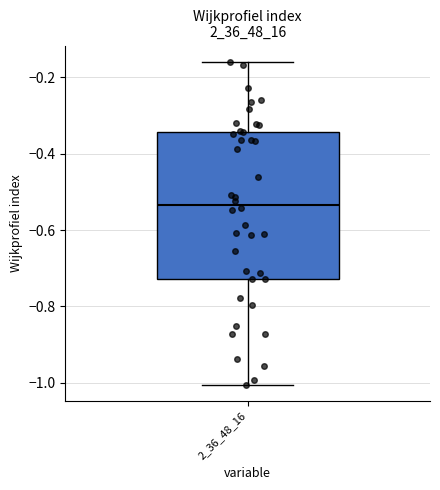

Transcribe this box plot: give where the median line is, the range the box spans, and where the two whiskers end, as read against the y-axis. The values are not printed on the chart, so give them approximately, as read against the axis.

median -0.54, box -0.72 to -0.34, whiskers -1.00 to -0.16